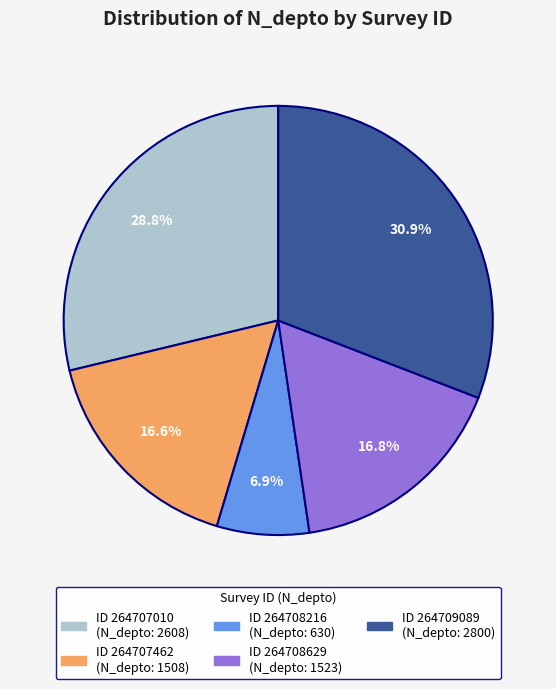

Is there any slice that represents more than half of the pie?

No